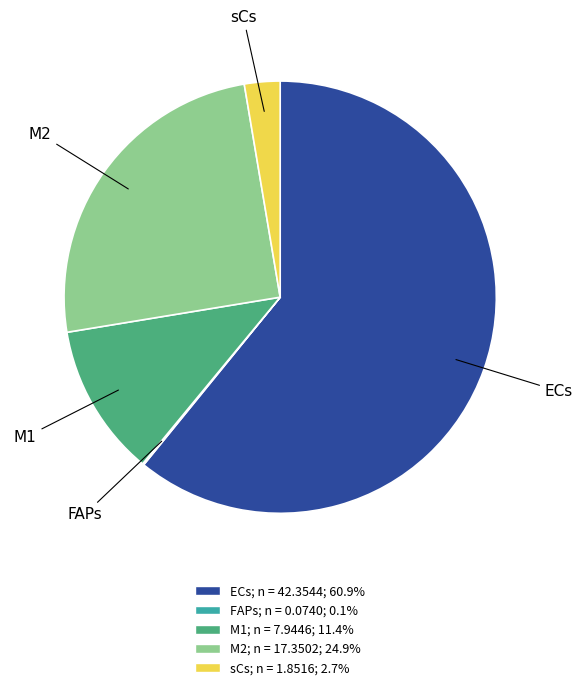

What is the largest slice in the pie chart?

ECs